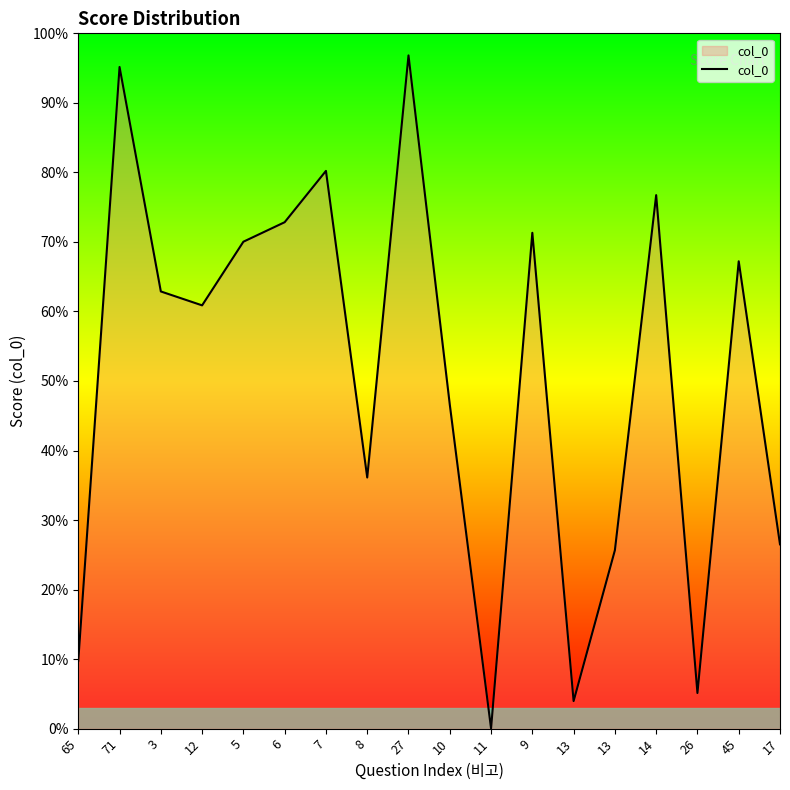

True or false: the data shows 1.0 at 27.

True